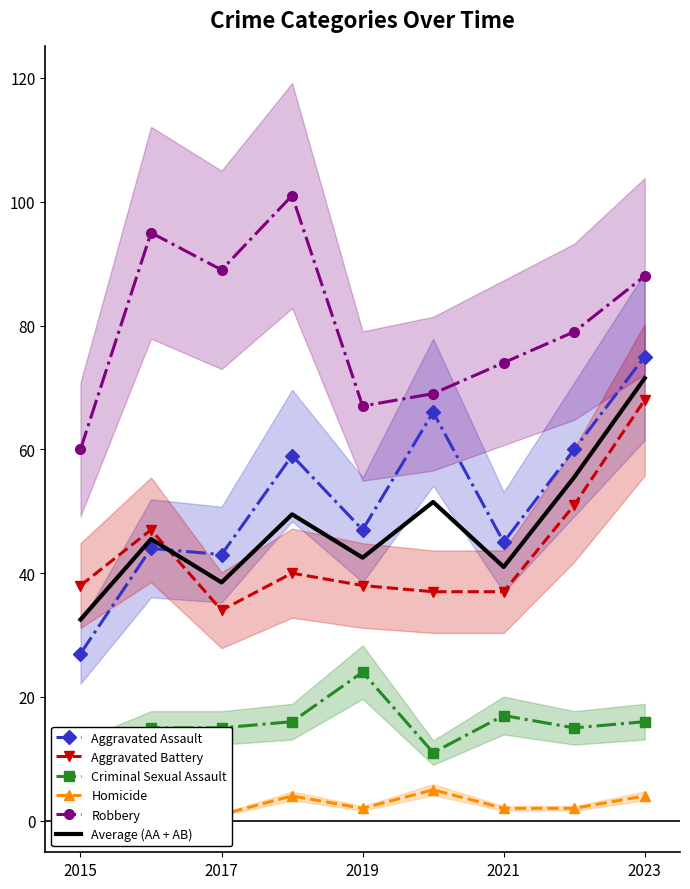

Is this an area chart (filled region under the line)?

No